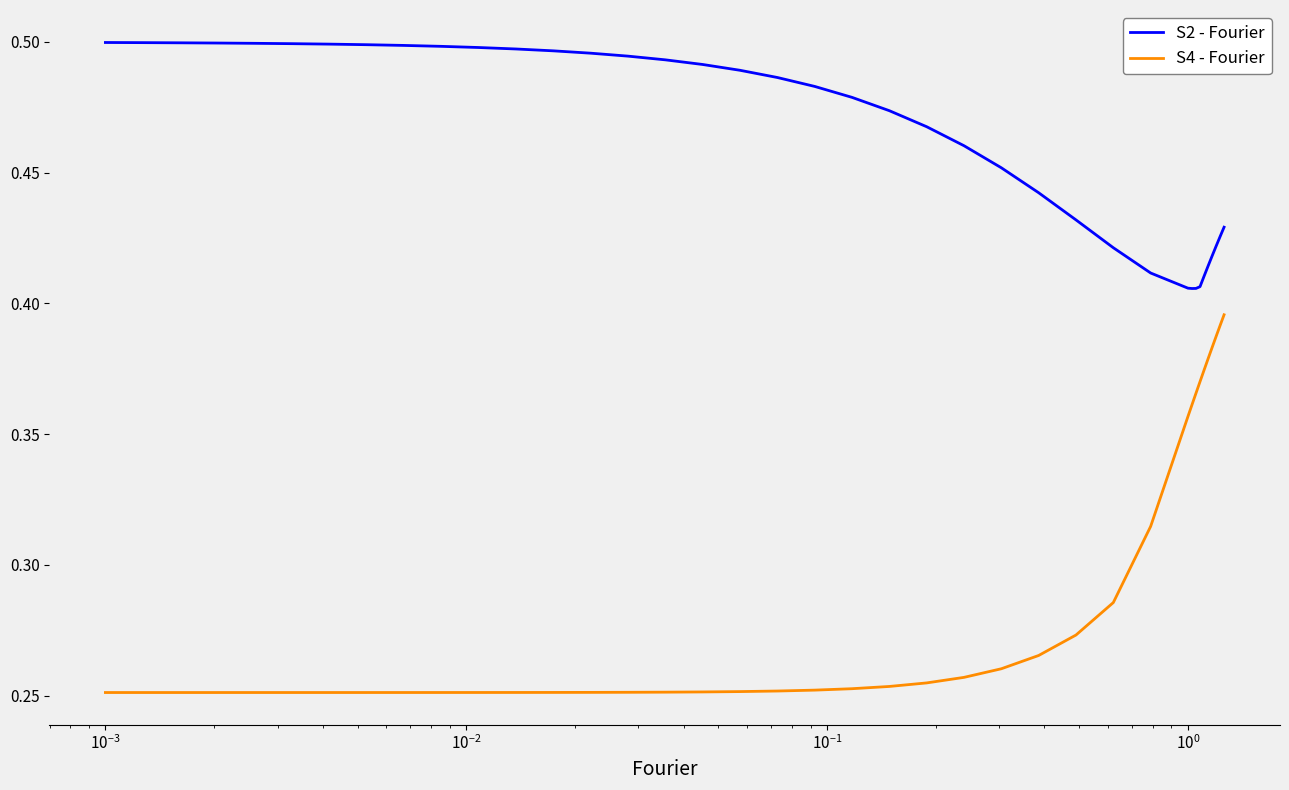

True or false: S4 - Fourier and S2 - Fourier cross at least once.

False